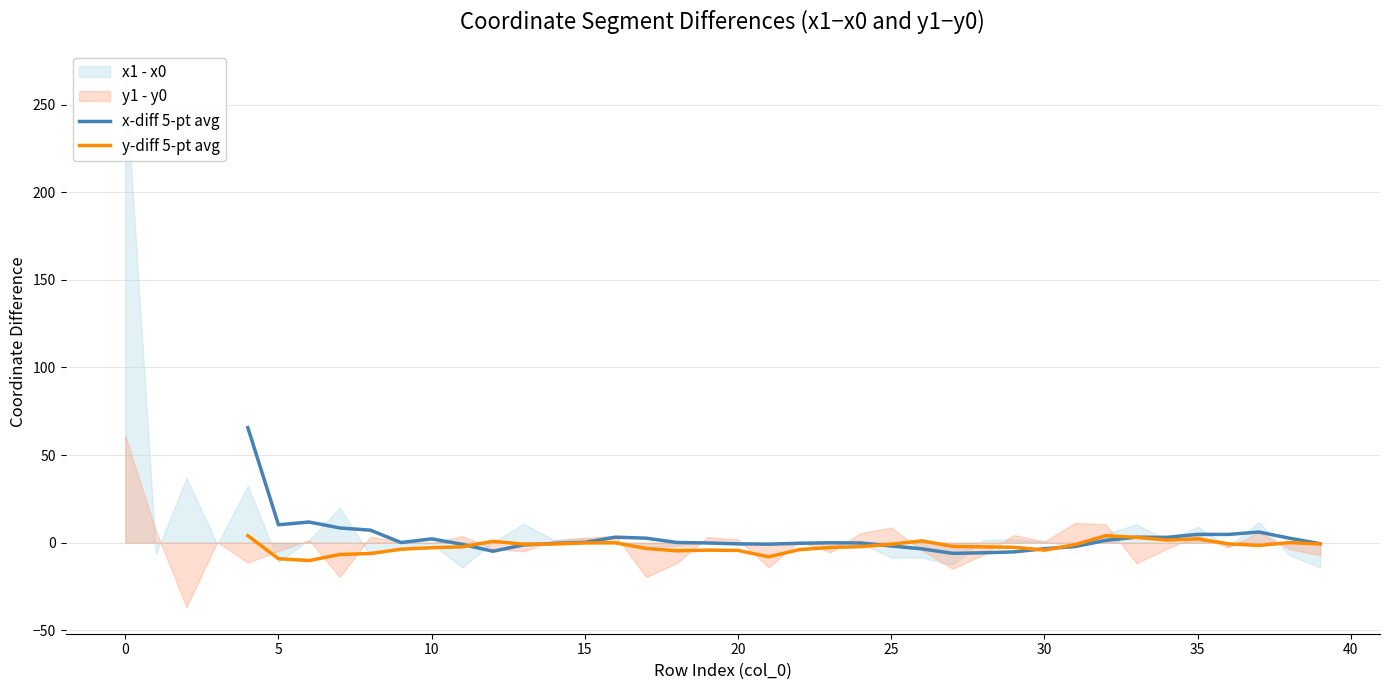

True or false: y-diff 5-pt avg has a value of 0.1 at 38.

False